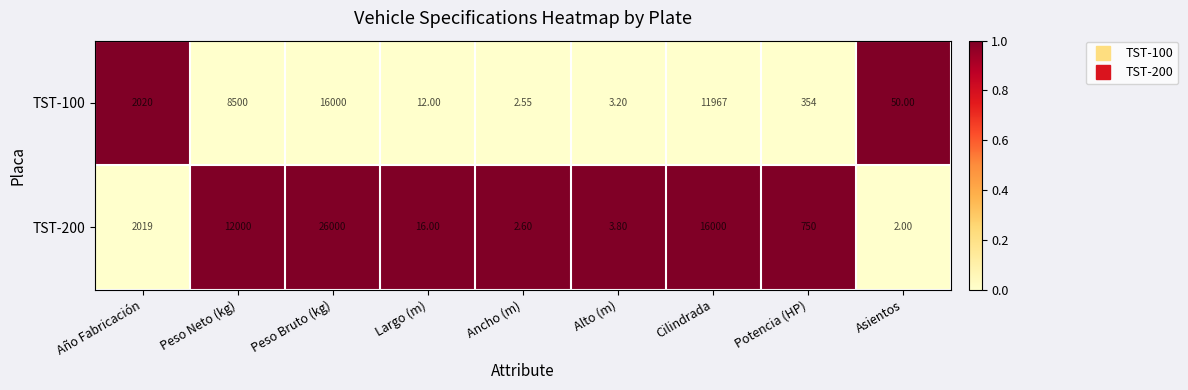

At which category is the sum across all series the highest?

Peso Bruto (kg)